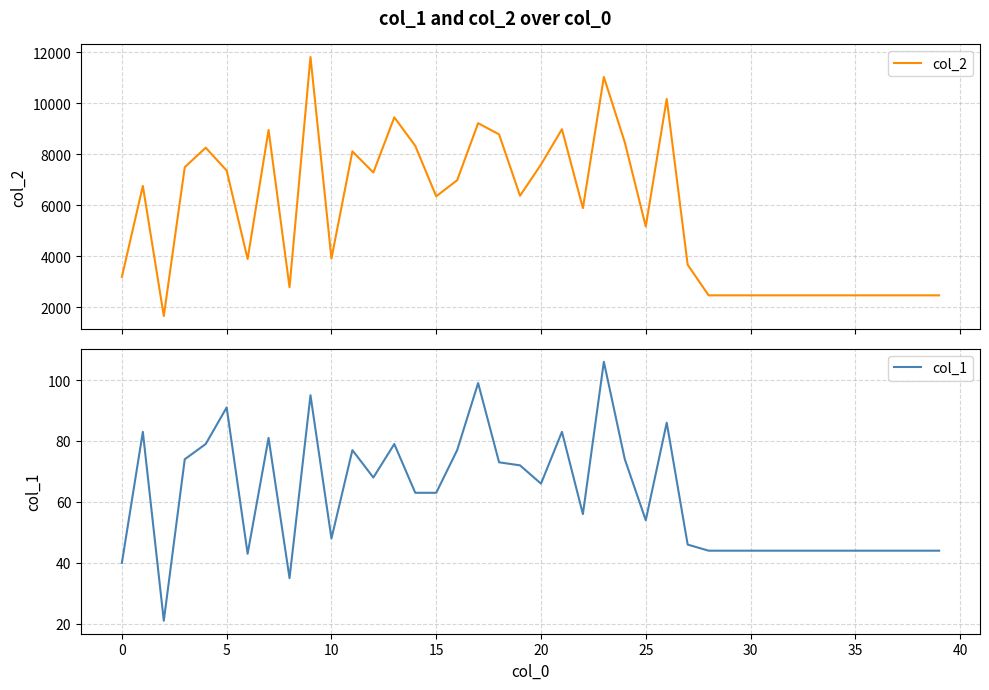

What is the approximate value of col_2 at 24, to the nearest 100?

8500